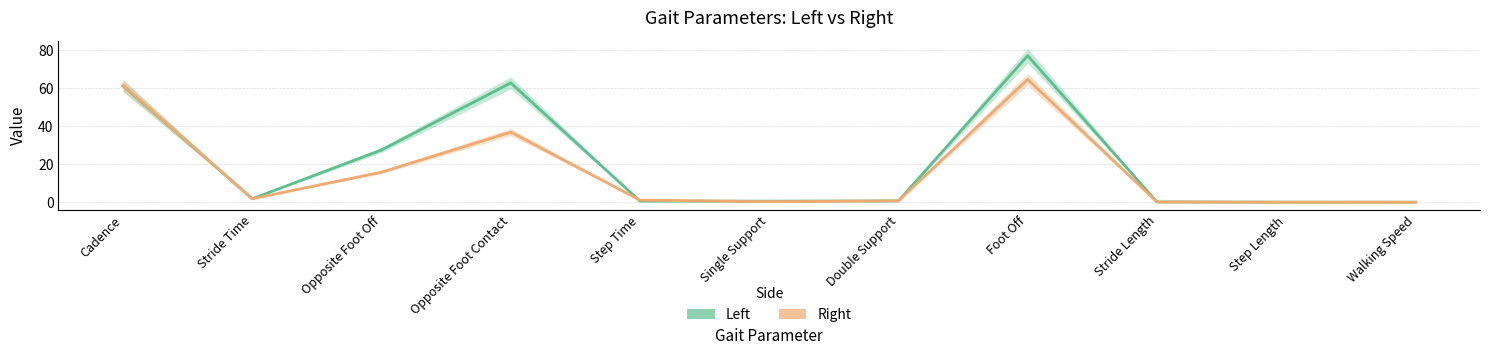

Which series ends up on top after the final intersection of Left and Right?

Left